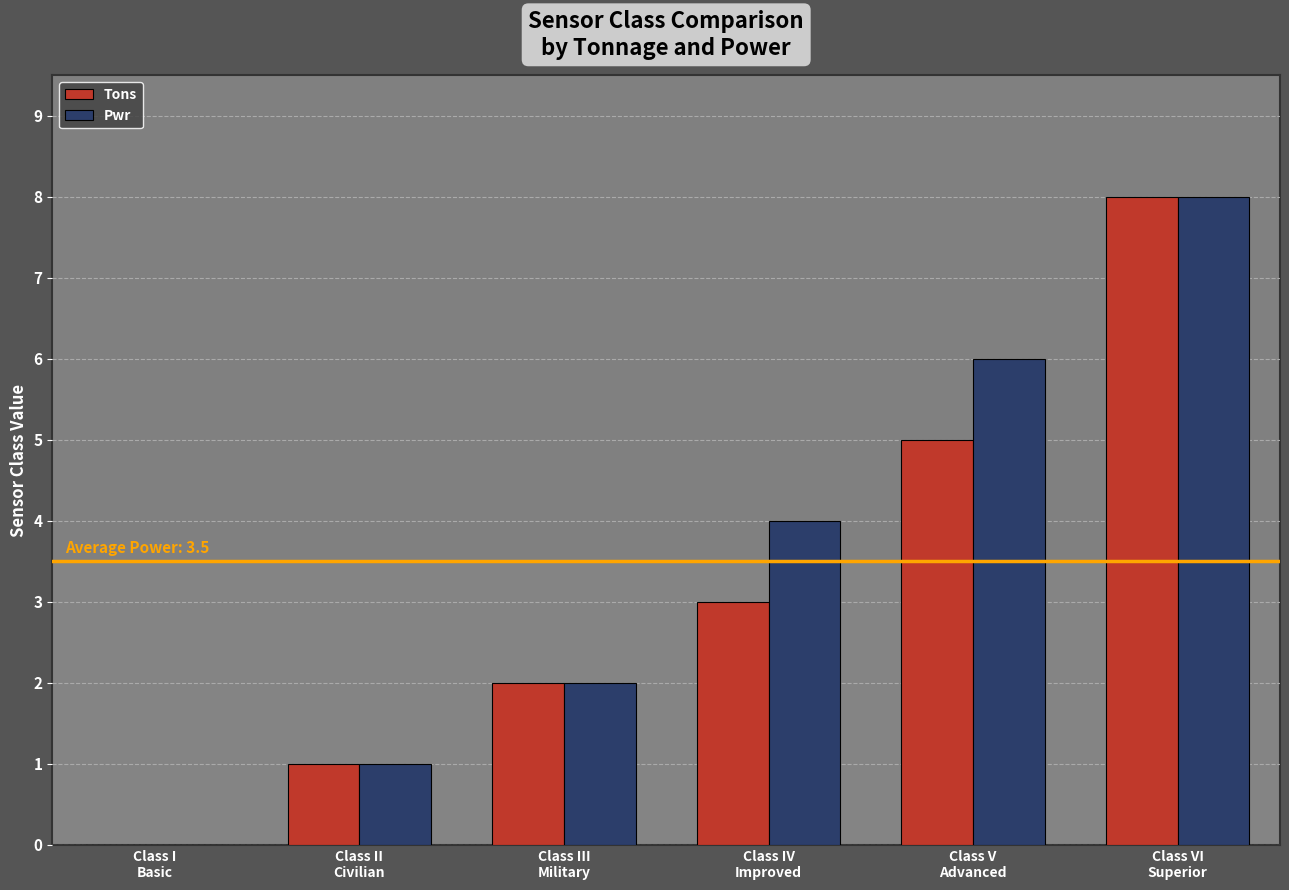

What is the sum of all Tons values?

19